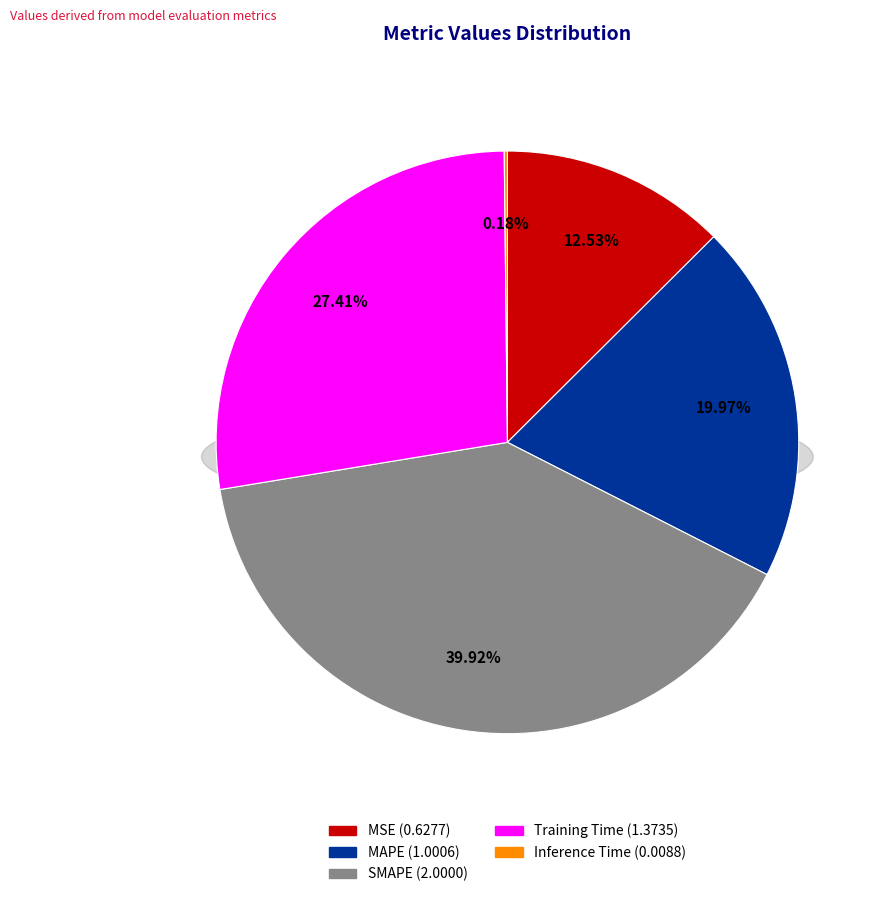

To the nearest percent, what is the average slice percentage?

20%